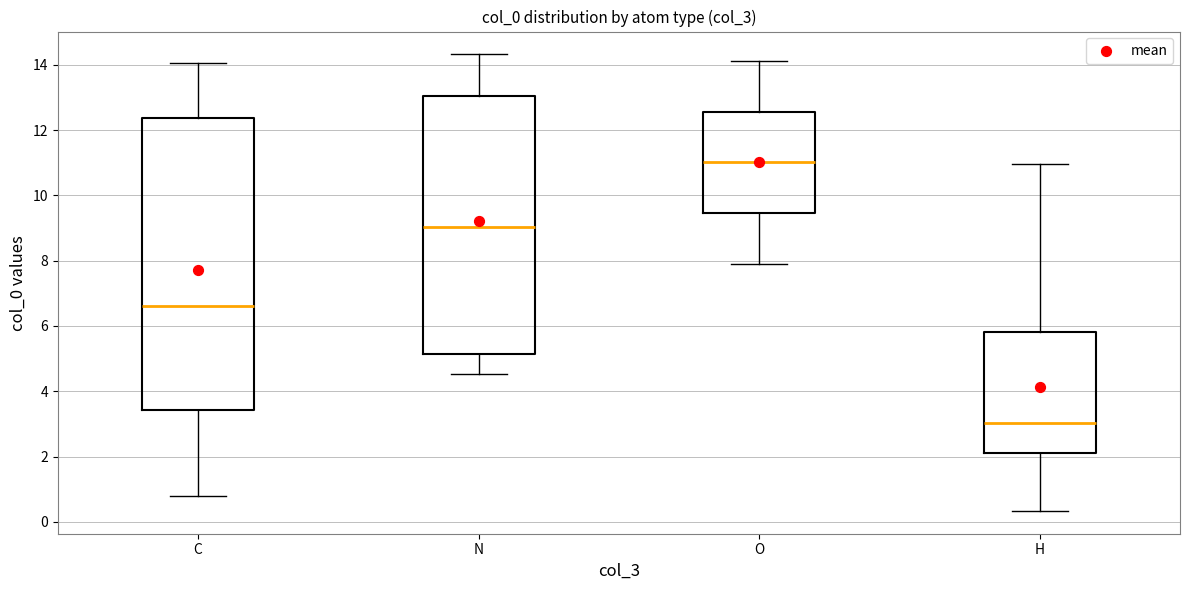

Reading left to right, read every box against the y-axis: the position of its median line, the range the box covers, and the ends of its whiskers. The values are not printed on the chart, so give them approximately, as read against the axis.

C: median 6.6, box 3.4 to 12.4, whiskers 0.8 to 14.0
N: median 9.0, box 5.2 to 13.0, whiskers 4.6 to 14.4
O: median 11.0, box 9.4 to 12.6, whiskers 8.0 to 14.2
H: median 3.0, box 2.2 to 5.8, whiskers 0.4 to 11.0